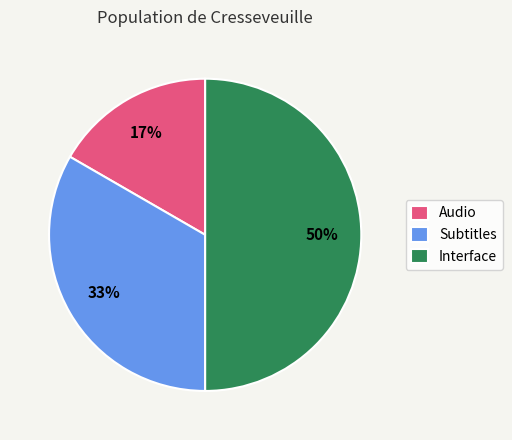

Rank the categories by value from lowest to highest.

Audio, Subtitles, Interface